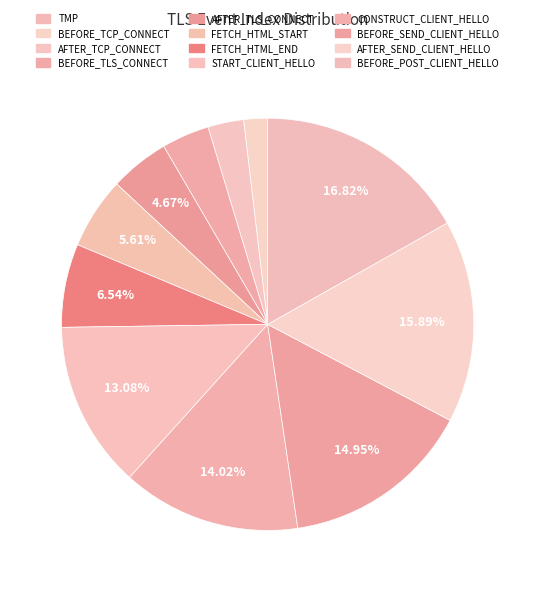

To the nearest percent, what is the difference between the largest and smallest slice percentages?

17%